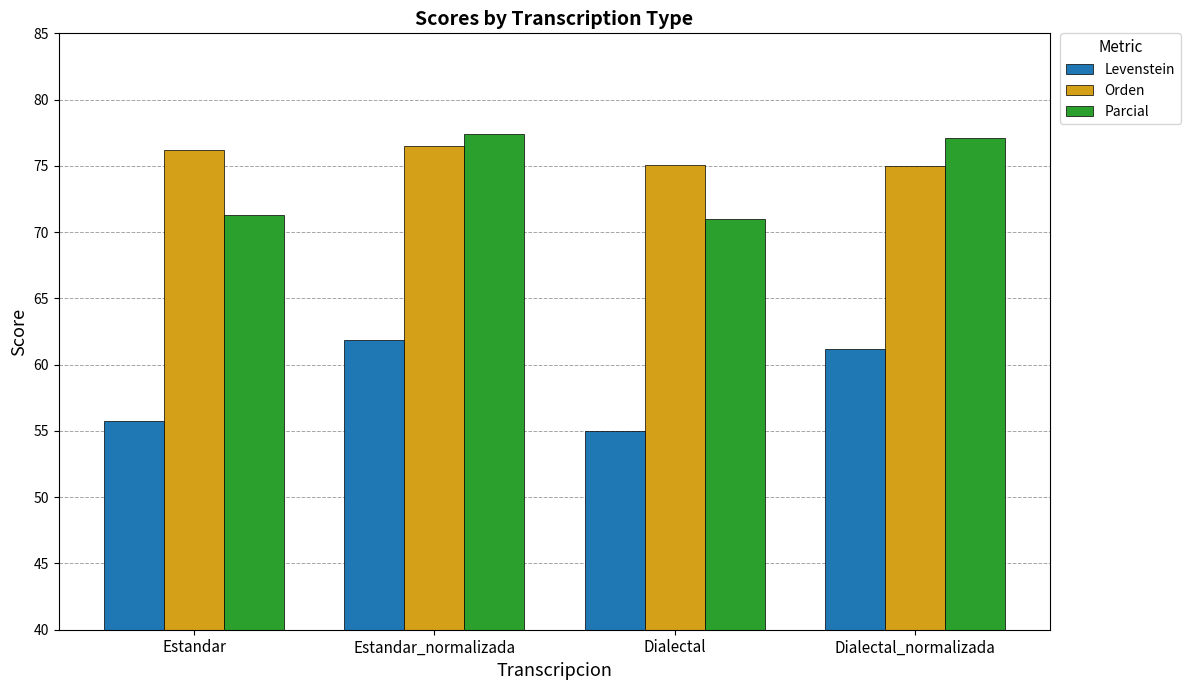

Is the value of Levenstein at Estandar greater than the value of Parcial at Dialectal?

No